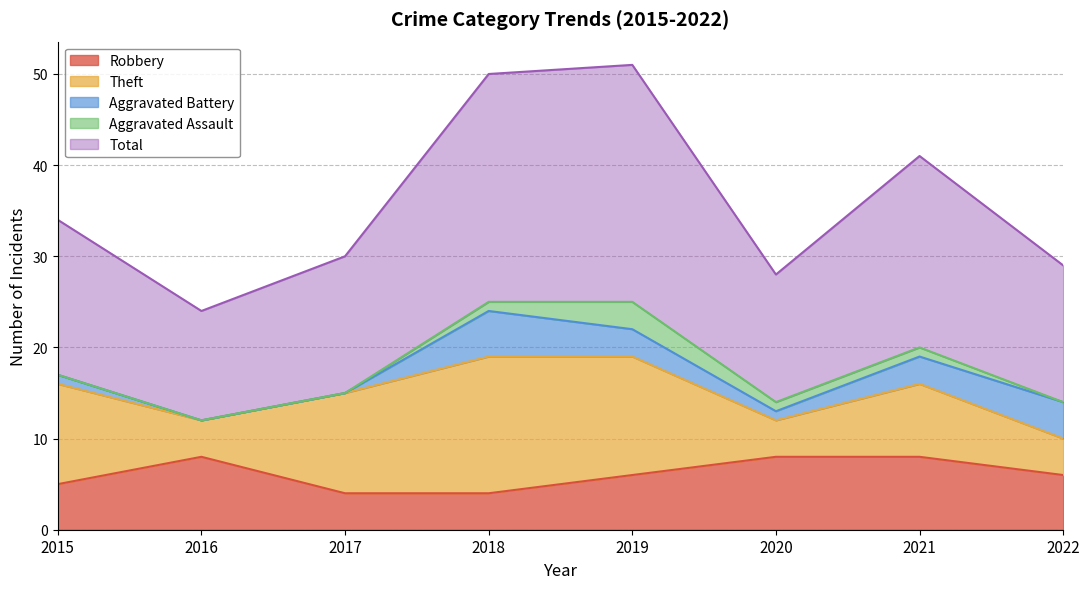

Does the chart display data point markers on the line(s)?

No